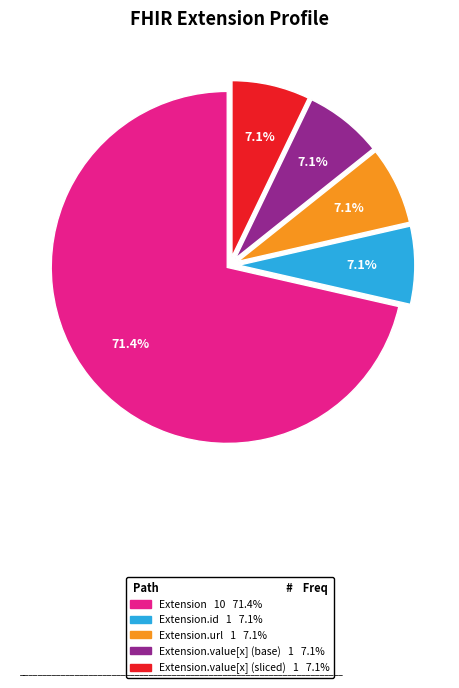

Is there a majority slice in this chart?

Yes